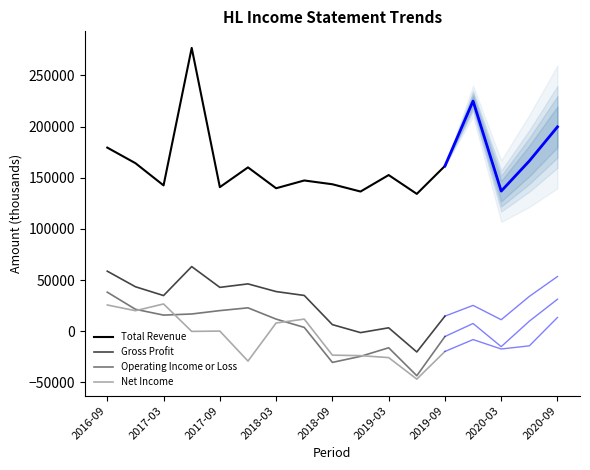

How many distinct data groups are displayed?

4